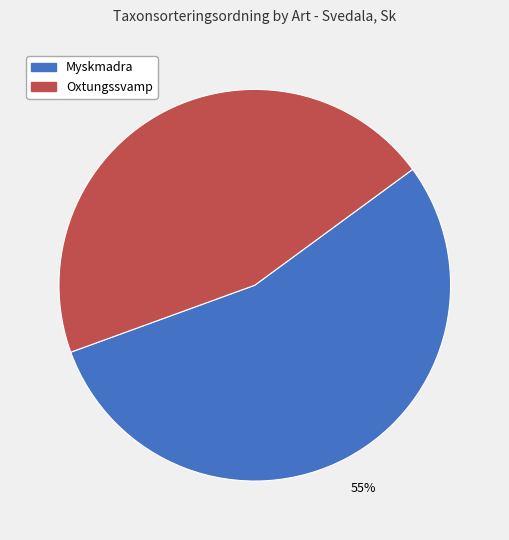

Is there any slice that represents more than half of the pie?

Yes